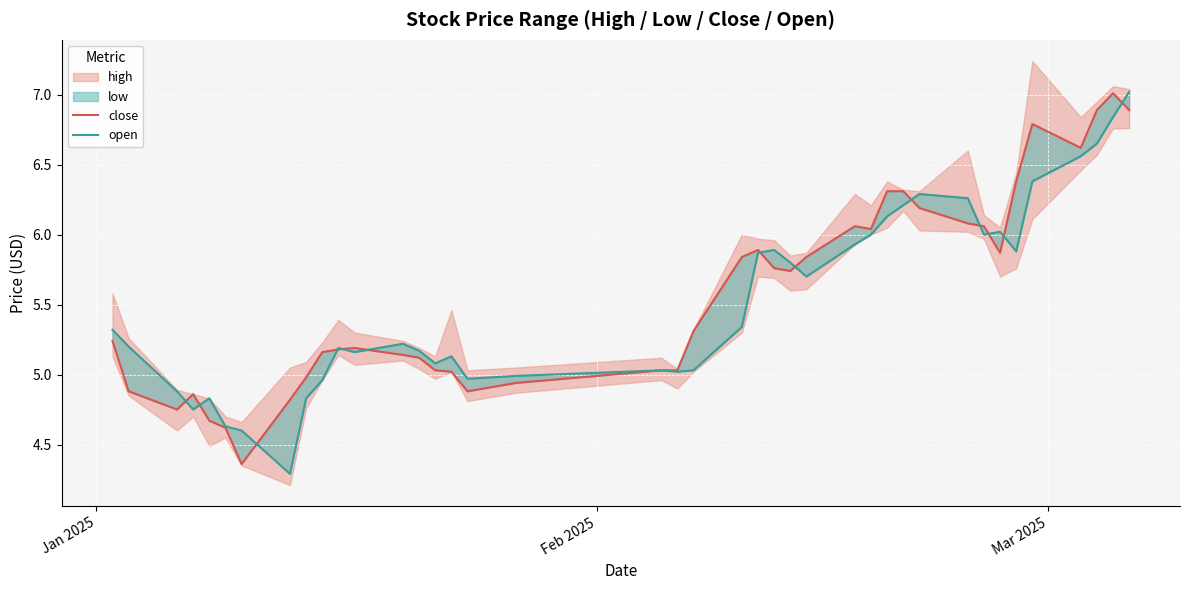

Reading left to right, what are all the values shown in this chart?

close: 5.2	4.9	4.8	4.9	4.7	4.6	4.4	4.8	5.0	5.2	5.2	5.2	5.1	5.1	5.0	5.0	4.9	4.9	5.0	5.0	5.3	5.8	5.9	5.8	5.7	5.8	6.1	6.0	6.3	6.3	6.2	6.1	6.1	5.9	6.4	6.8	6.6	6.9	7.0	6.9
open: 5.3	5.2	4.9	4.8	4.8	4.6	4.6	4.3	4.8	5.0	5.2	5.2	5.2	5.2	5.1	5.1	5.0	5.0	5.0	5.0	5.0	5.3	5.9	5.9	5.8	5.7	5.9	6.0	6.1	6.2	6.3	6.3	6.0	6.0	5.9	6.4	6.6	6.7	6.8	7.0